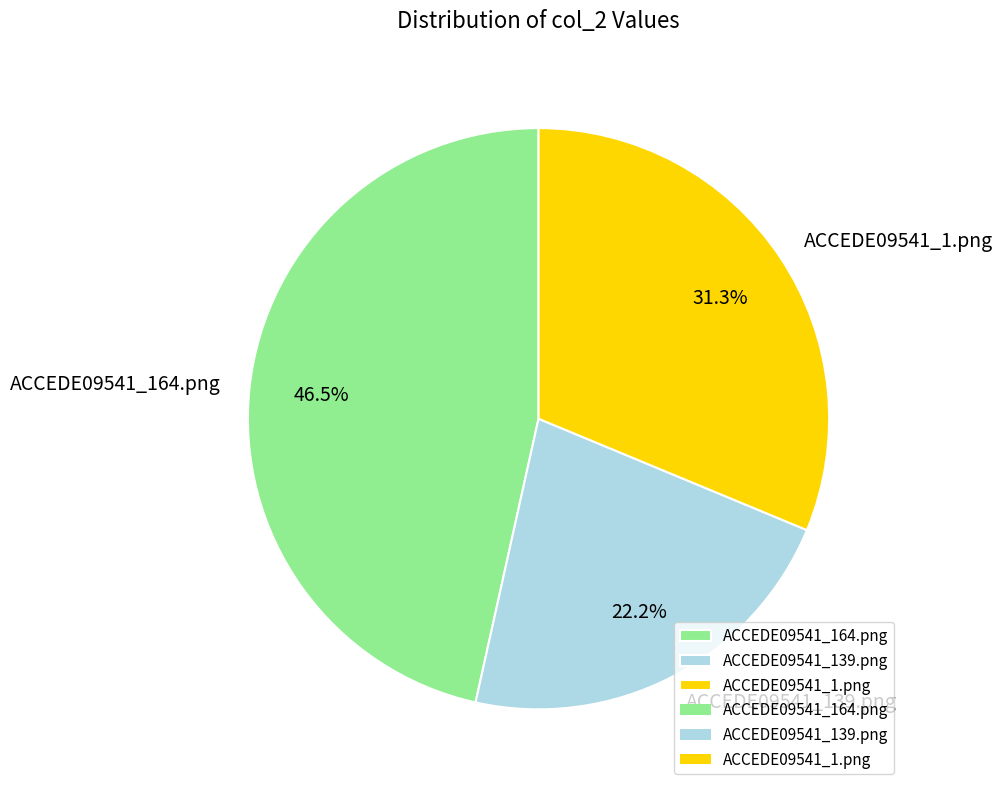

What is the smallest slice in the pie chart?

ACCEDE09541_139.png